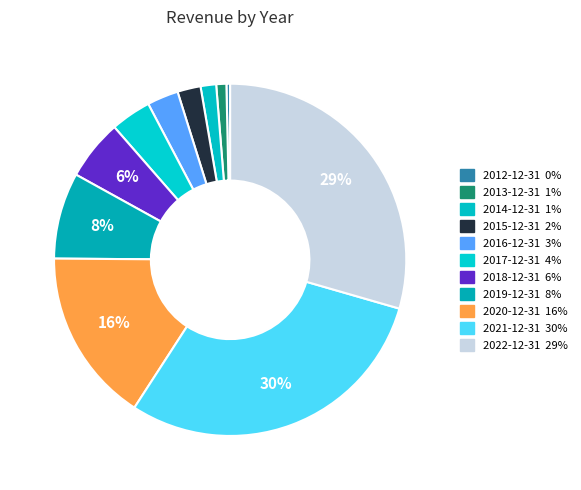

Is it true that 2014-12-31 is 8% of the pie?

False